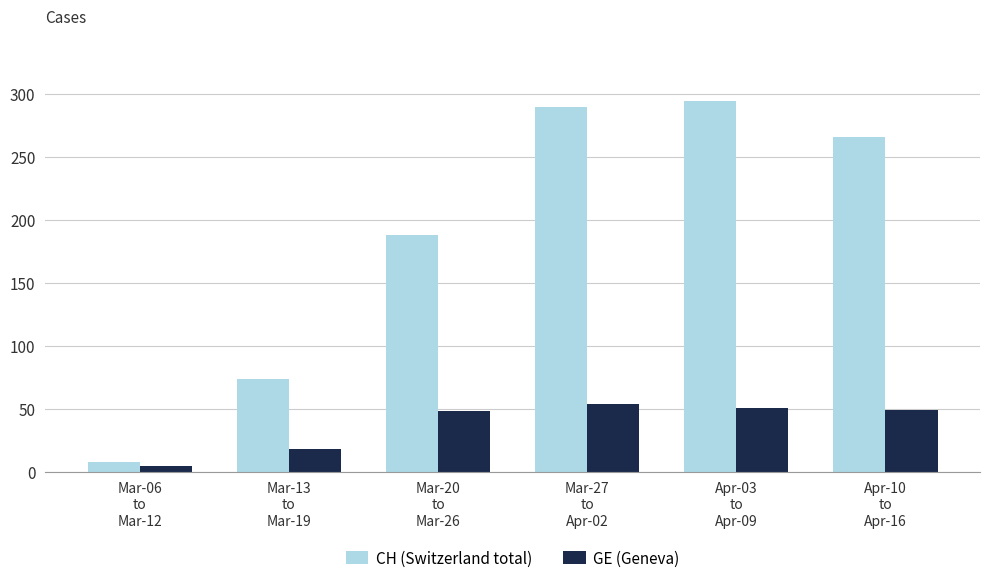

Which series has the largest range (max minus min)?

CH (Switzerland total)